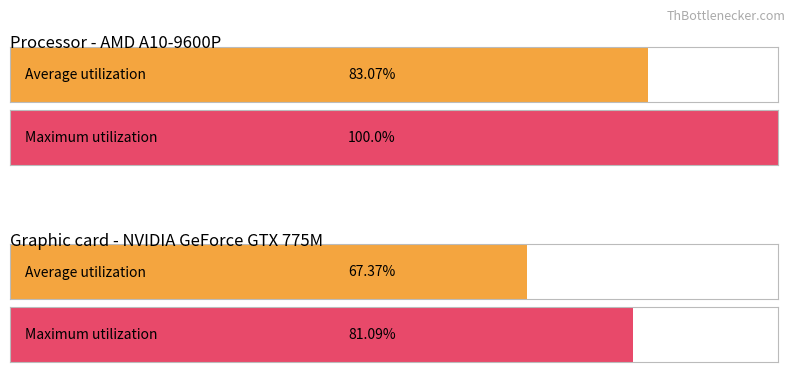

Read the value at 3.

81.1